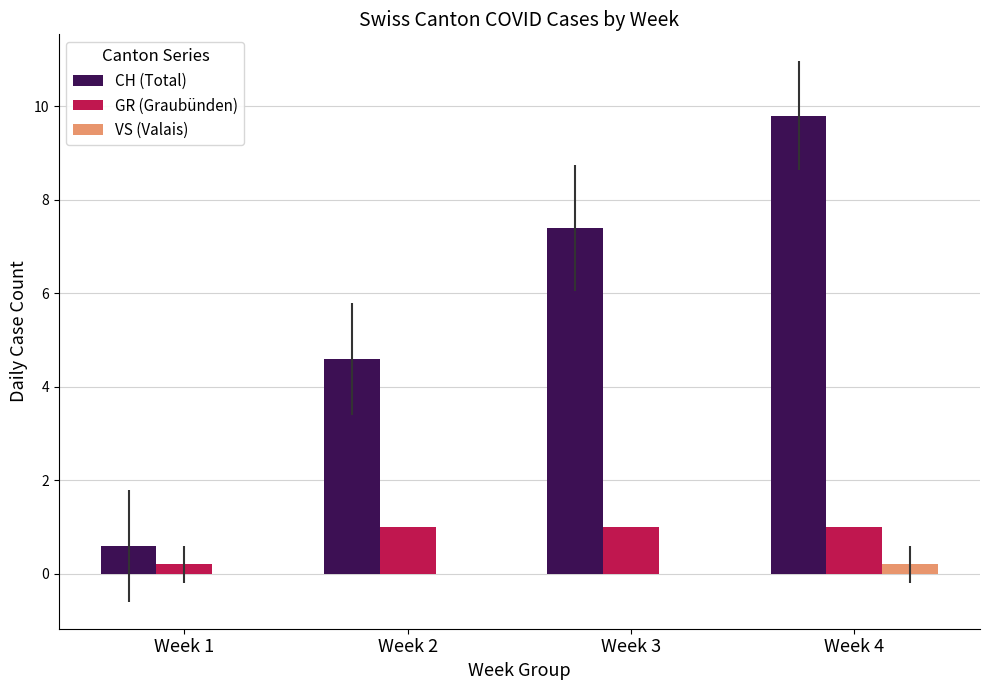

At which category is the sum across all series the highest?

Week 4